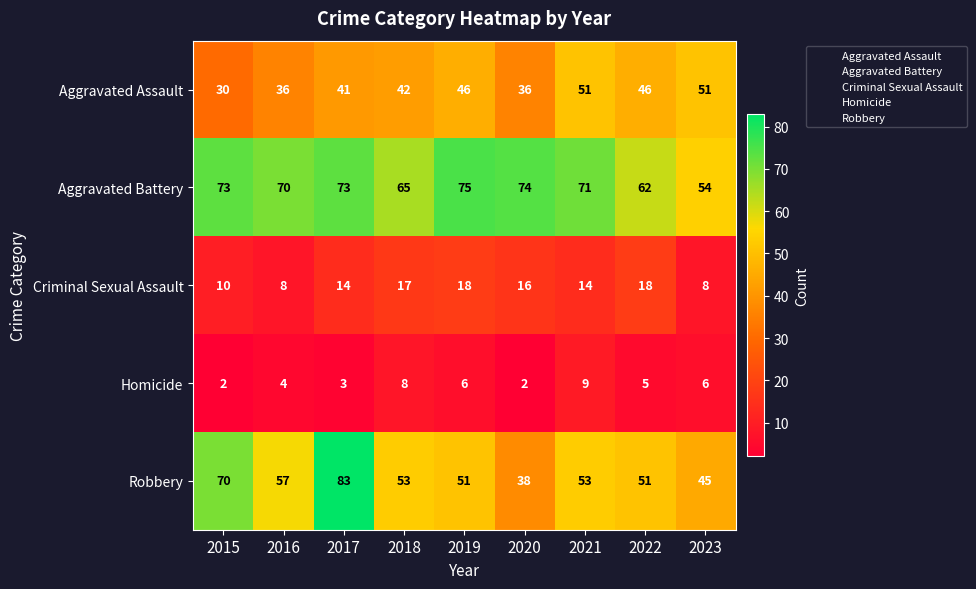

What is the difference between the Robbery values at 2017 and 2018?

30